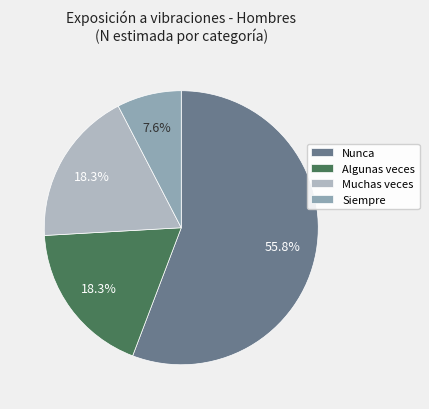

How many segments does this pie chart have?

4